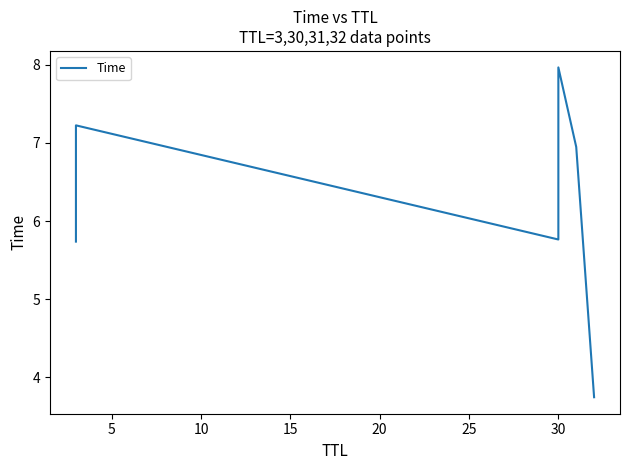

How many distinct data groups are displayed?

1